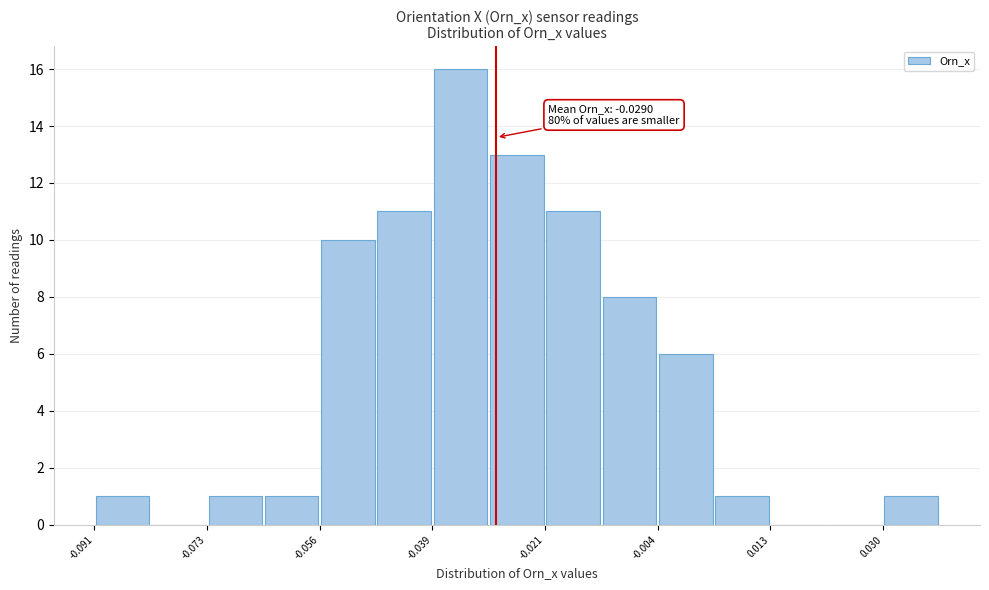

Which range on the x-axis has the tallest bar?

-0.038 to -0.030